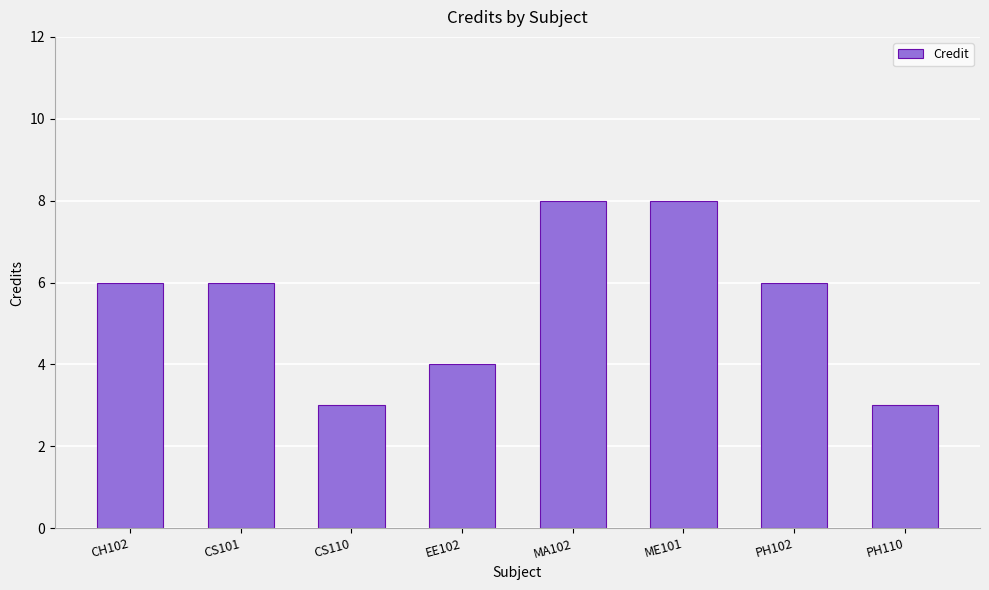

Reading right to left, what are all the values shown in this chart?

3	6	8	8	4	3	6	6